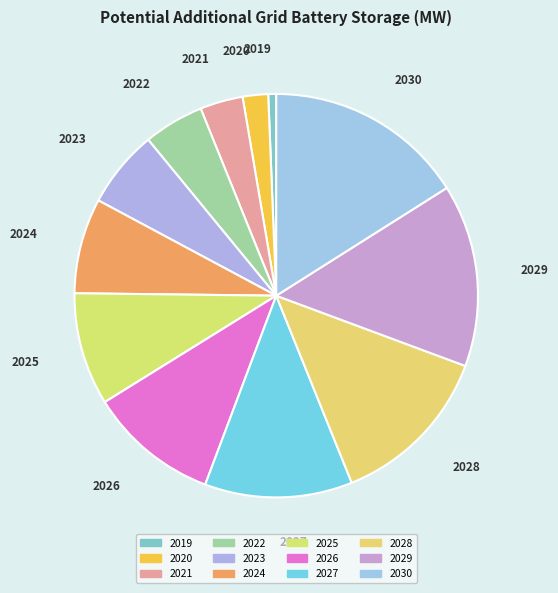

Does 2021 account for over 50% of the chart?

No